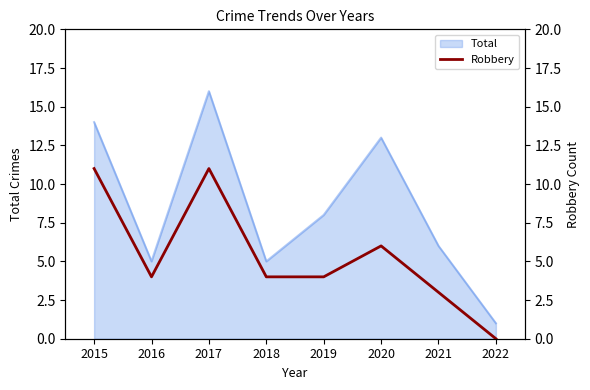

How many interior local valleys (lower than both neighbors) does the data have?

1